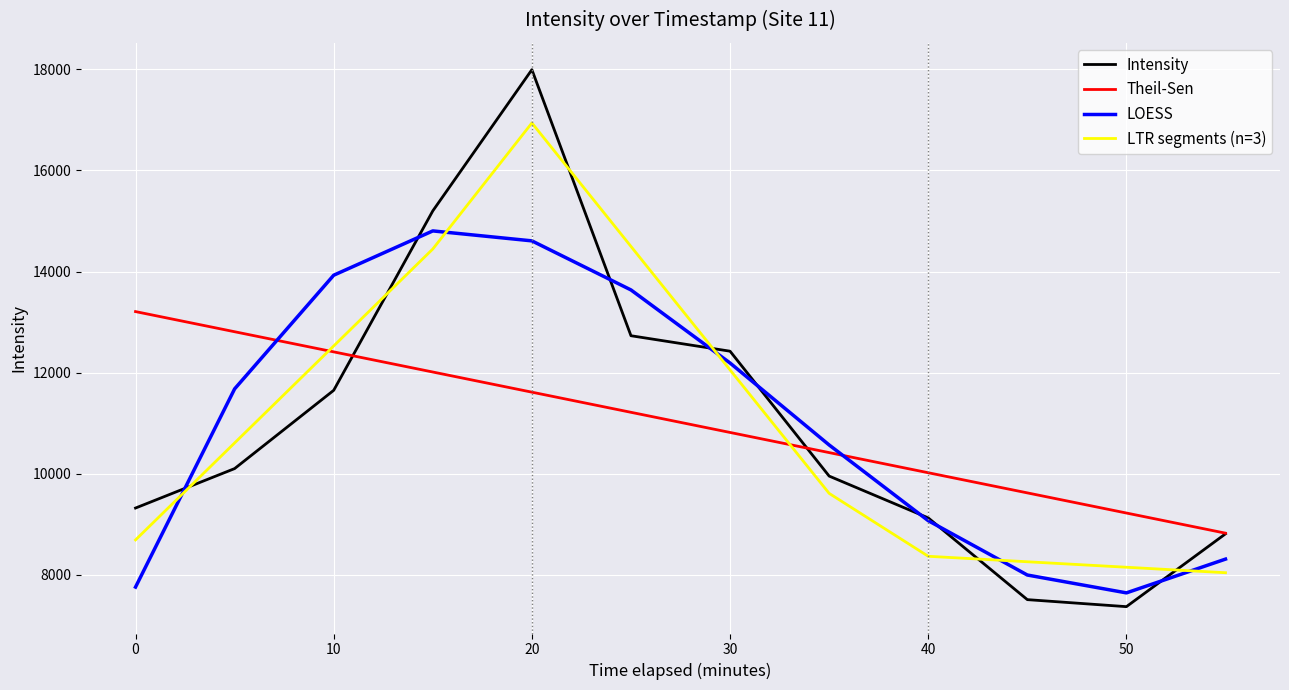

How many intersections are there between LTR segments (n=3) and LOESS?

5